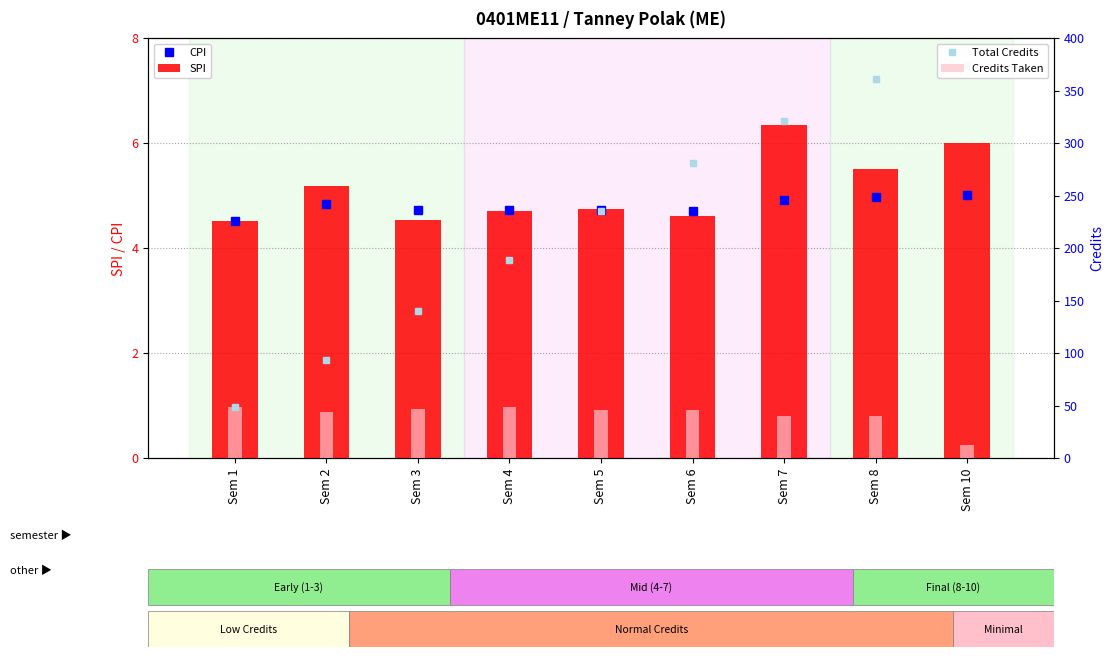

At which label does Total Credits reach its peak?

Sem 10